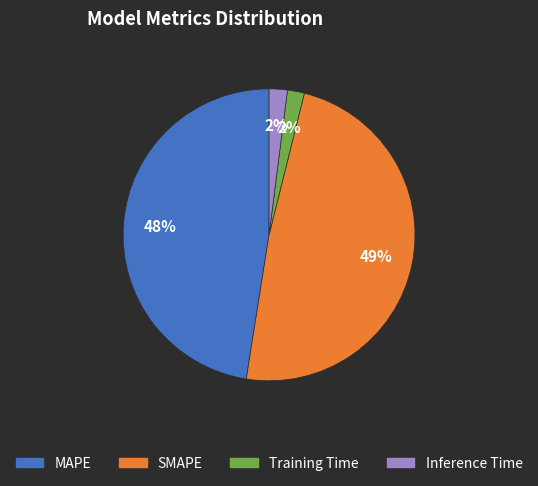

What percentage is the Inference Time slice, to the nearest percent?

2%